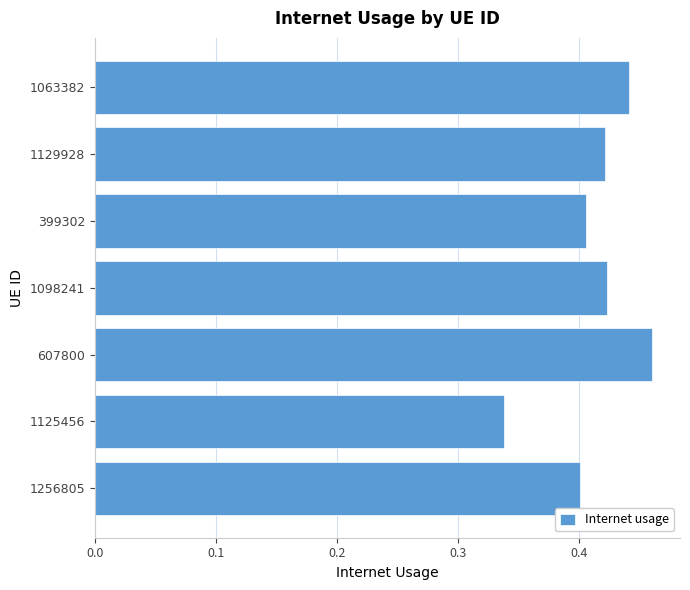

Is it true that the value at 1129928 is 0.1?

False